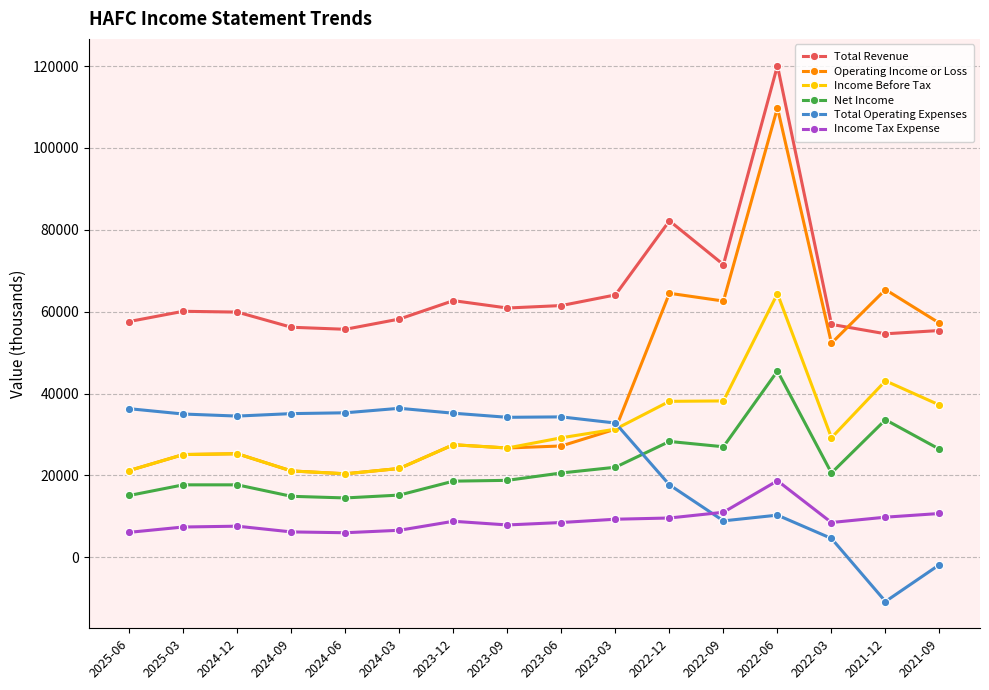

Which series has the widest spread of values?

Operating Income or Loss